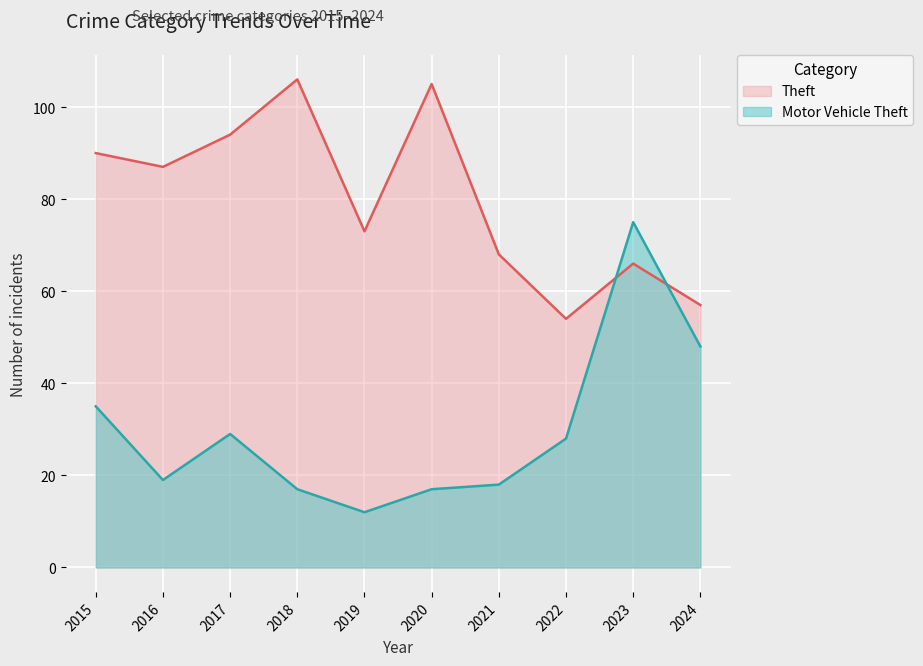

Does the chart display data point markers on the line(s)?

No